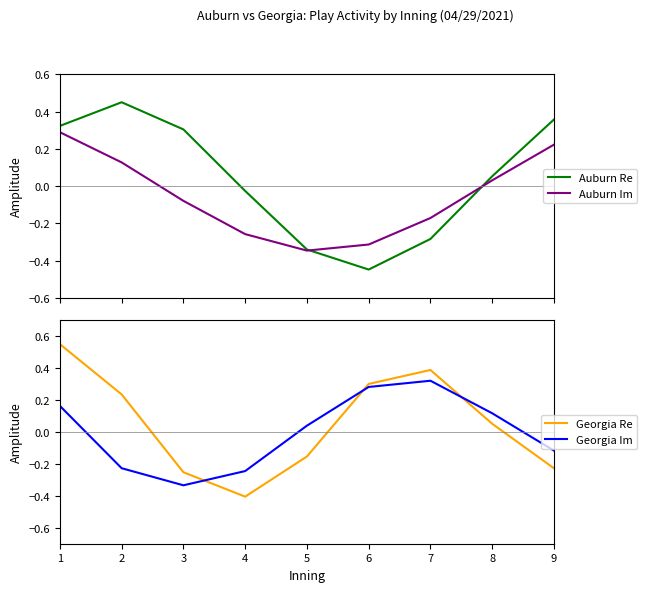

Which series has the largest range (max minus min)?

Georgia Re